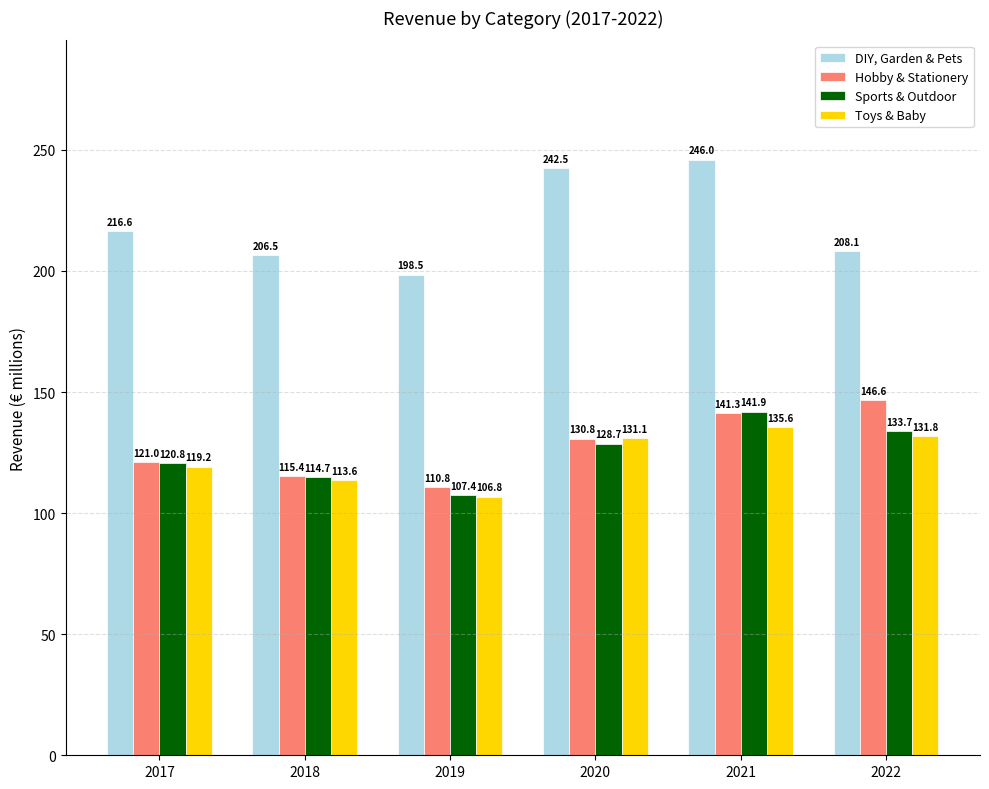

Which series has the largest total across all categories?

DIY, Garden & Pets